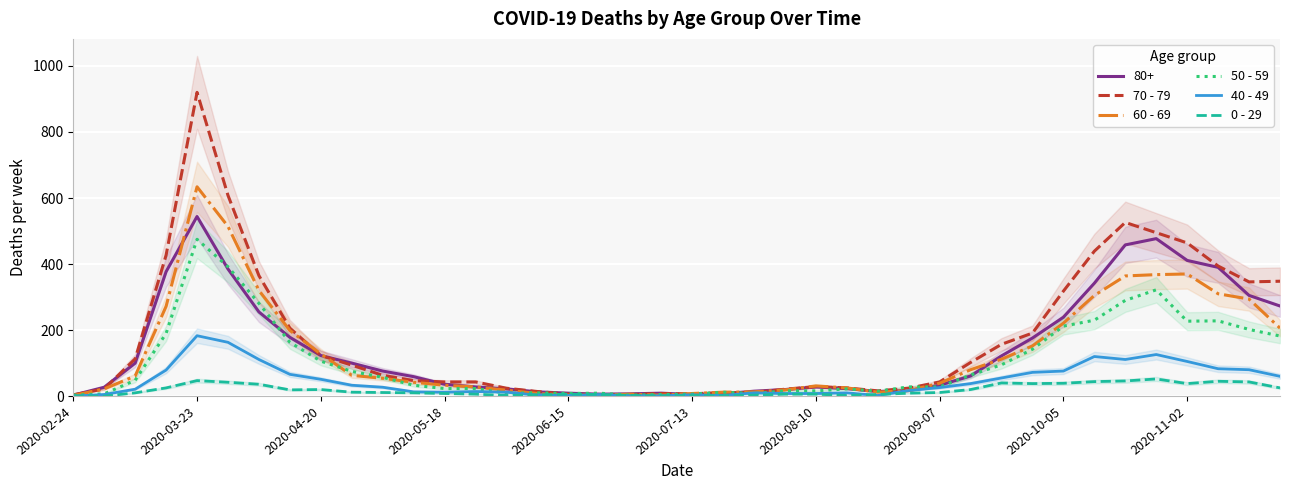

Rank the series by their average value, from highest to lowest.

70 - 79, 60 - 69, 50 - 59, 40 - 49, 0 - 29